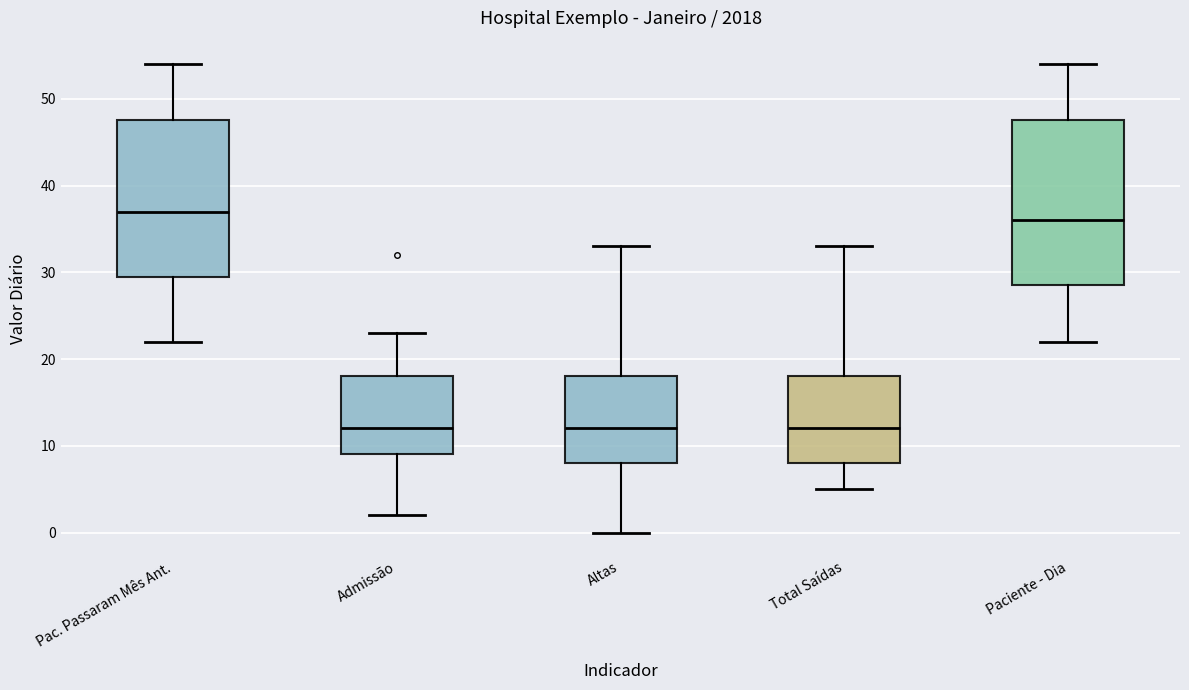

Reading left to right, transcribe this box plot: for each box, give where its median line is, the range the box spans, and where its two whiskers end, as read against the y-axis. The values are not printed on the chart, so give them approximately, as read against the axis.

Pac. Passaram Mês Ant.: median 37, box 30 to 48, whiskers 22 to 54
Admissão: median 12, box 9 to 18, whiskers 2 to 23
Altas: median 12, box 8 to 18, whiskers 0 to 33
Total Saídas: median 12, box 8 to 18, whiskers 5 to 33
Paciente - Dia: median 36, box 29 to 48, whiskers 22 to 54